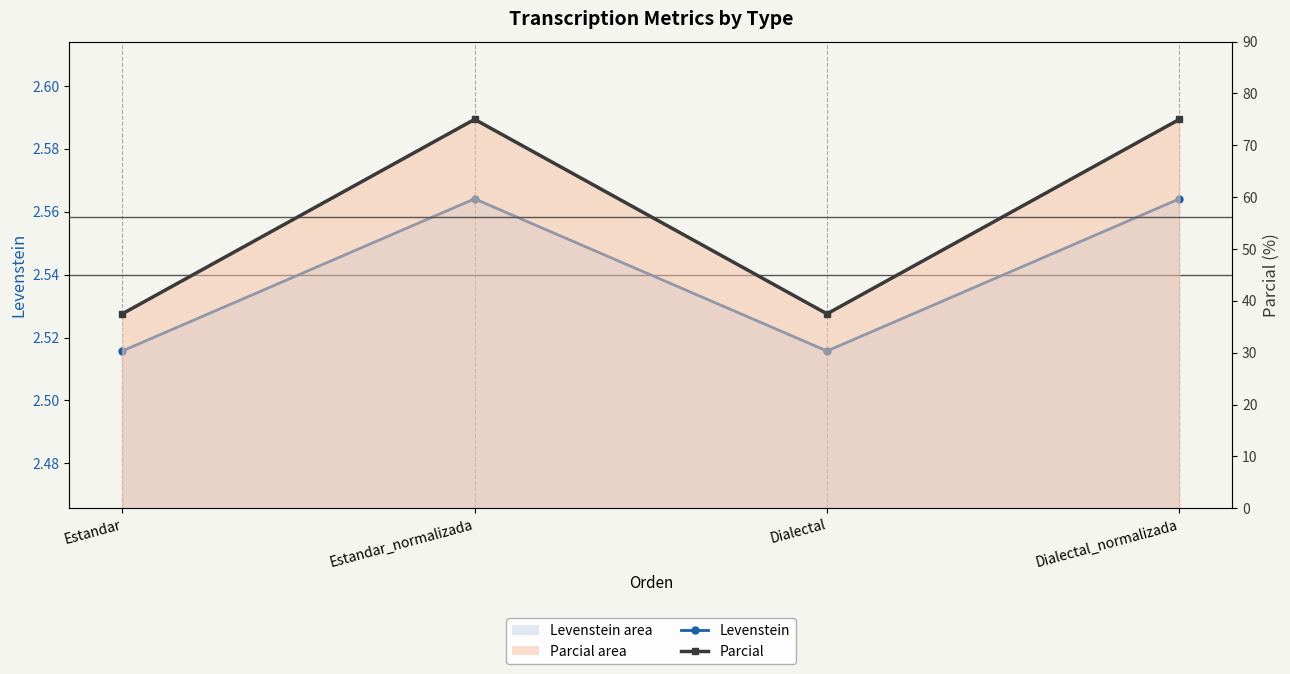

True or false: Parcial and Levenstein intersect in this chart.

False